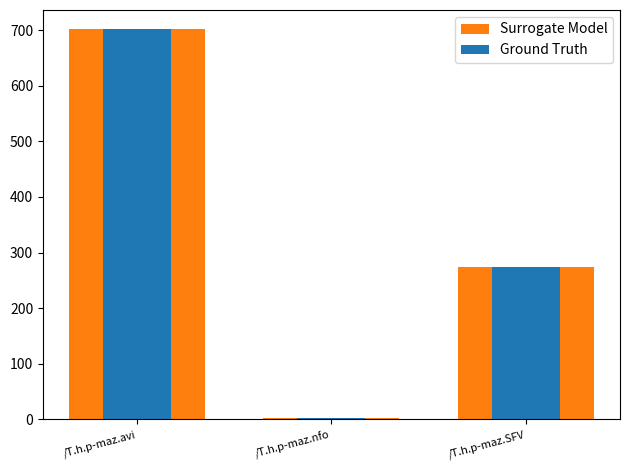

What are all the series names shown in the legend?

Surrogate Model, Ground Truth